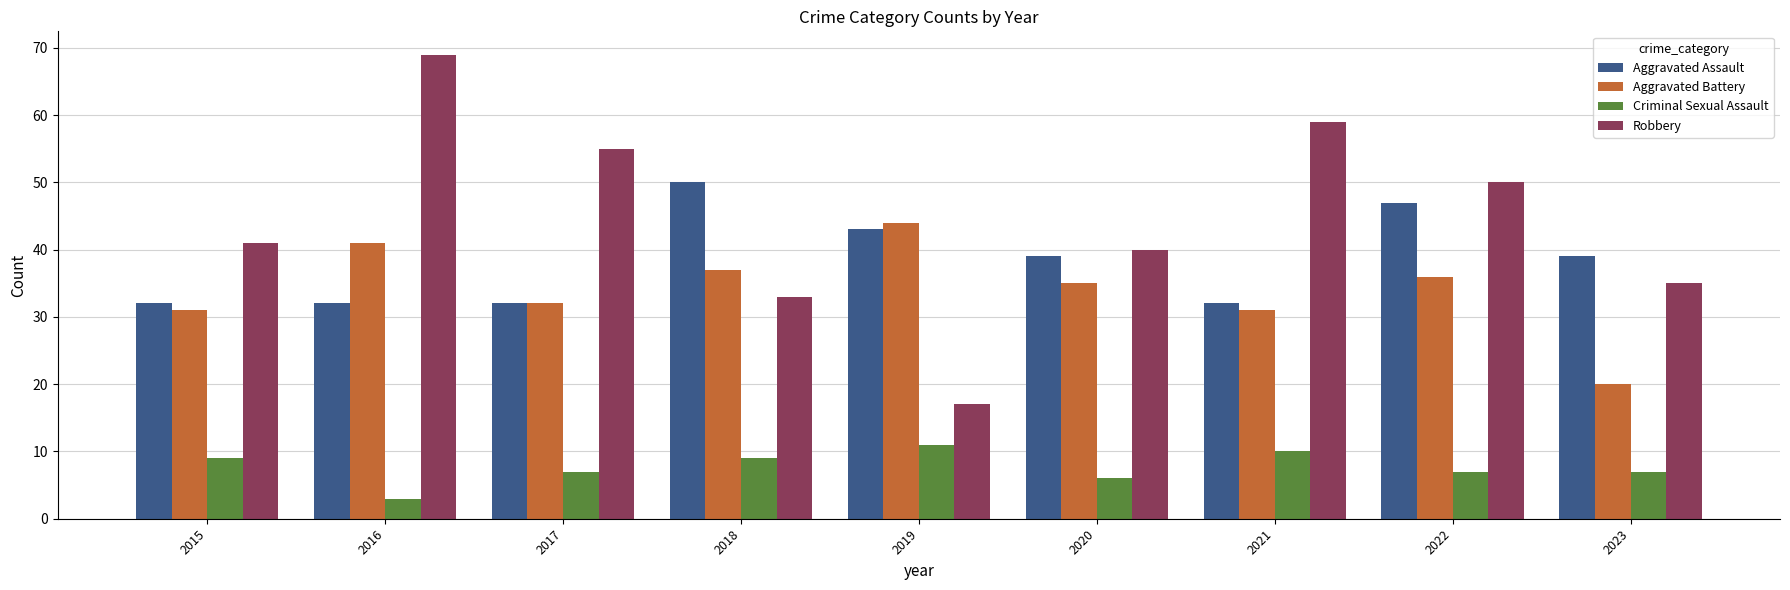

List the series in order of their peak value, lowest first.

Criminal Sexual Assault, Aggravated Battery, Aggravated Assault, Robbery